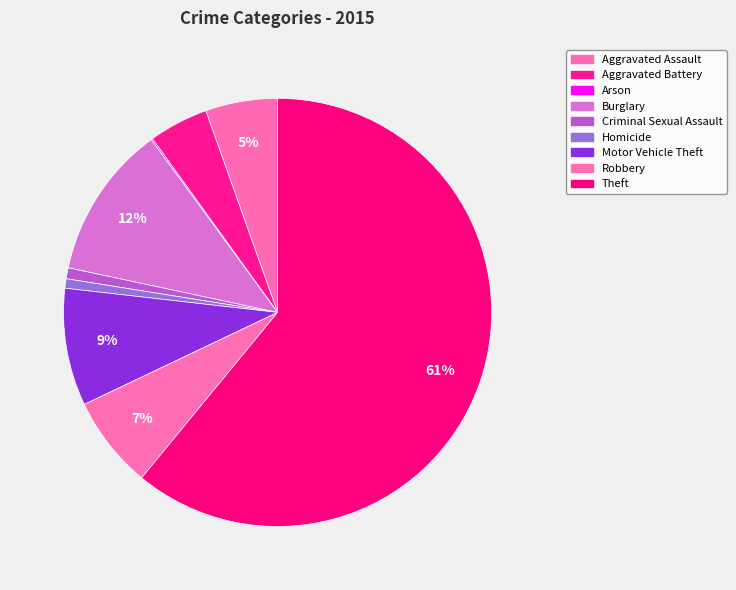

What is the change in value from Aggravated Assault to Motor Vehicle Theft?

+29